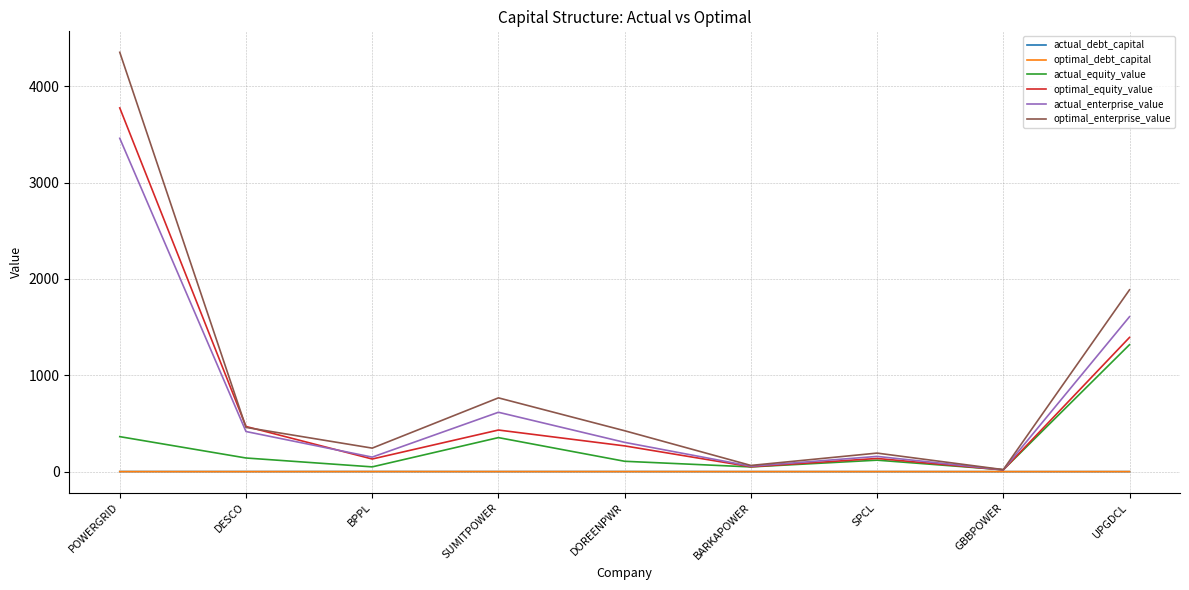

What is the maximum value for actual_equity_value?

1317.5